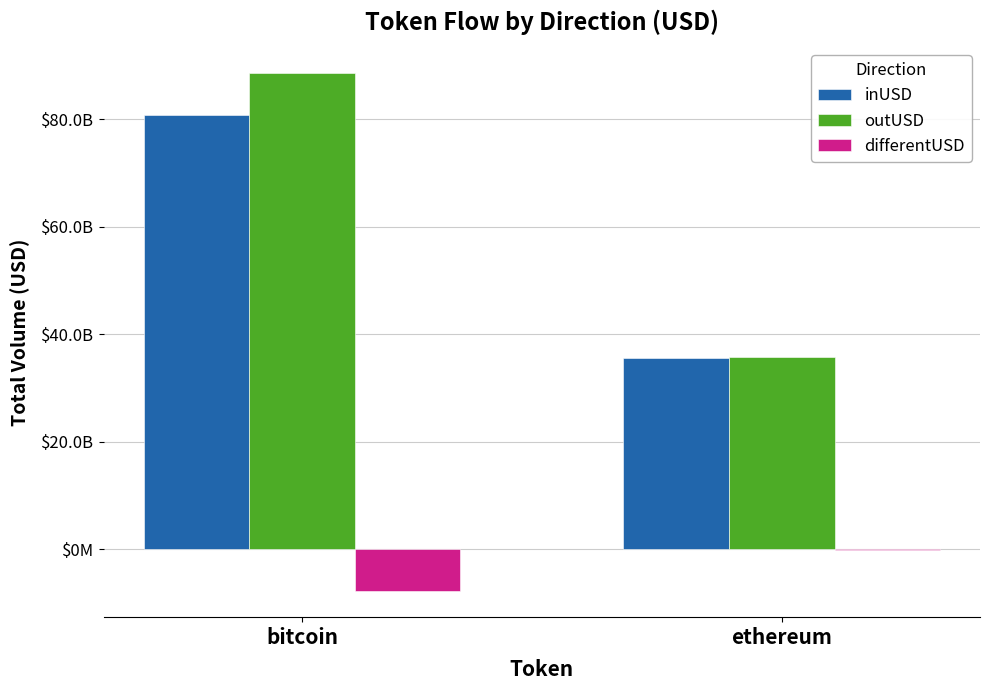

What are all the series names shown in the legend?

inUSD, outUSD, differentUSD